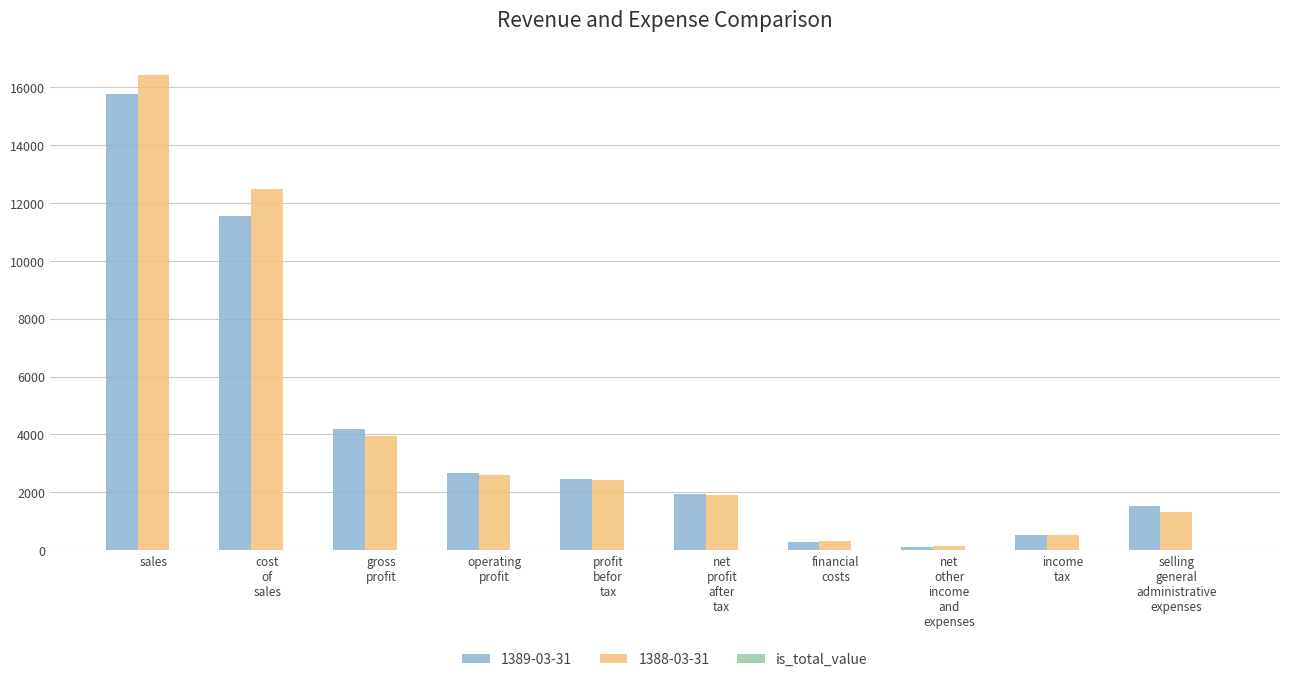

How many categories are shown in the chart?

10